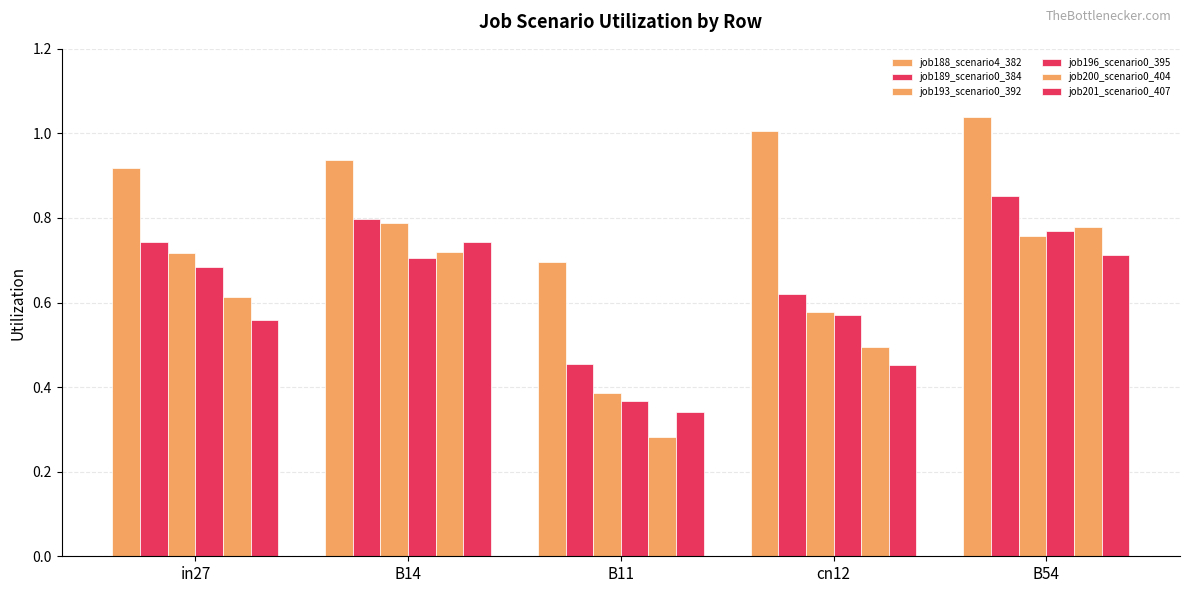

What is the value of the job188_scenario4_382 bar at the 2nd from the left?

0.9